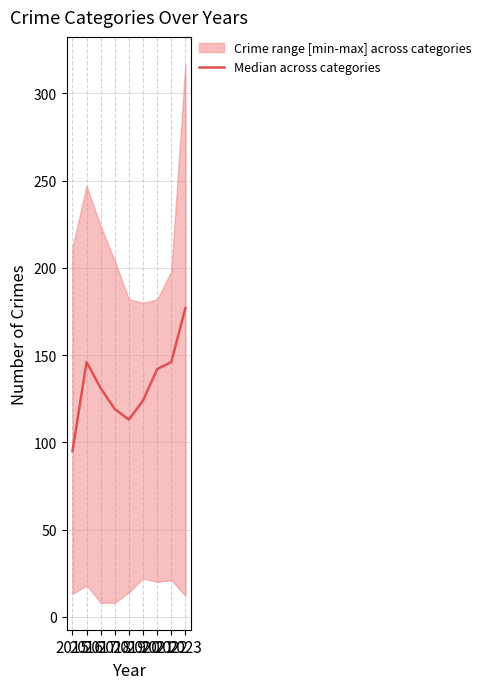

What is the difference between the second highest and minimum values?

51